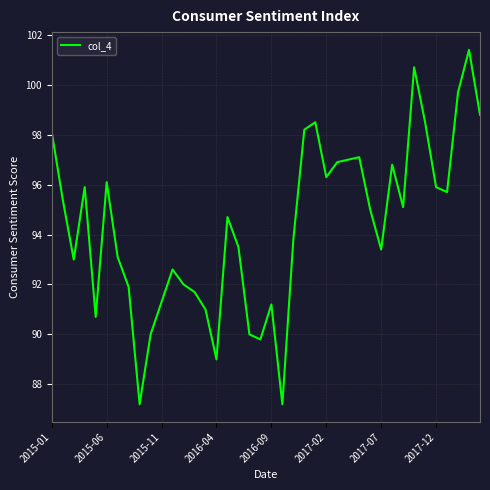

What is the smallest value displayed?

87.2